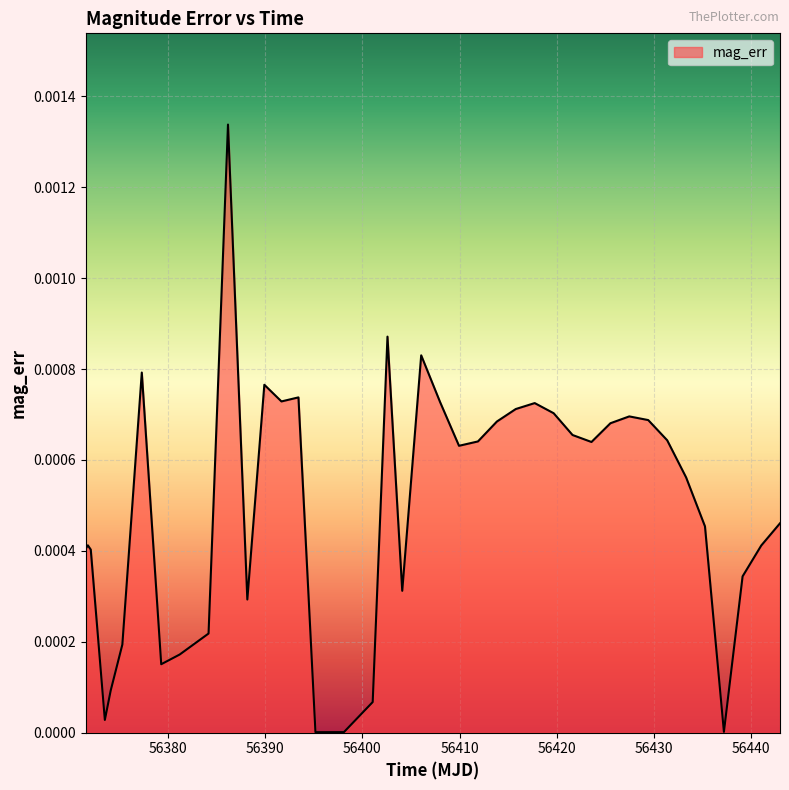

How many points are higher than both their immediate neighbors (excluding endpoints)?

9